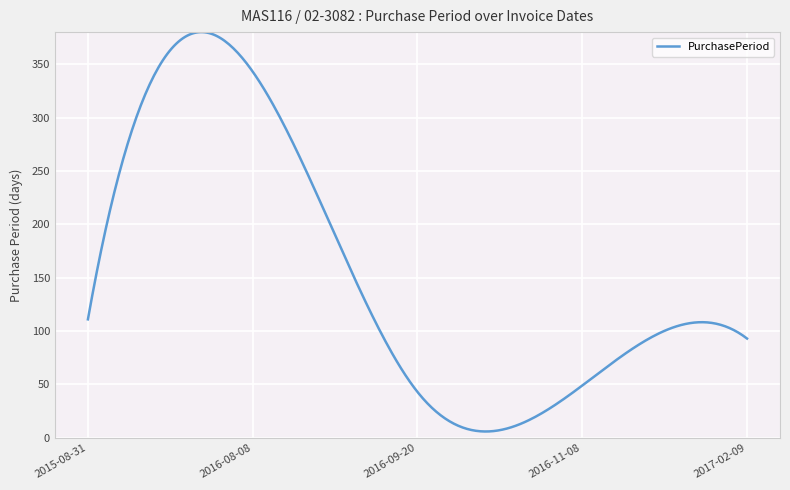

What is the difference between the maximum and minimum values?

374.0